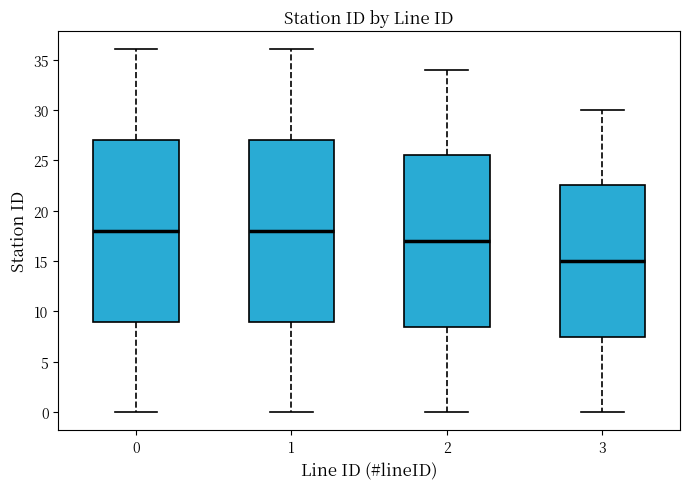

Which box's median line is the lowest?

3